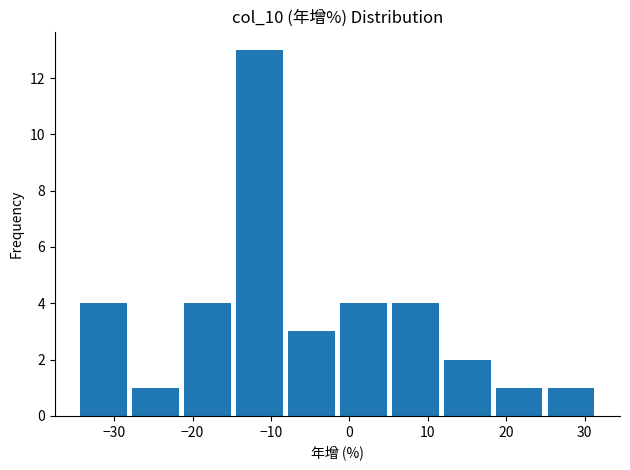

Over which range of the x-axis is the bar tallest?

-14 to -8